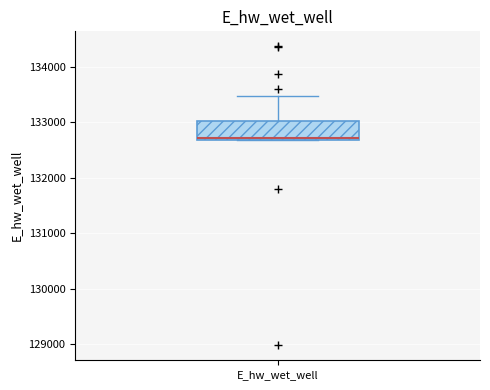

Transcribe this box plot: give where the median line is, the range the box spans, and where the two whiskers end, as read against the y-axis. The values are not printed on the chart, so give them approximately, as read against the axis.

median 132700, box 132700 to 133000, whiskers 132700 to 133500